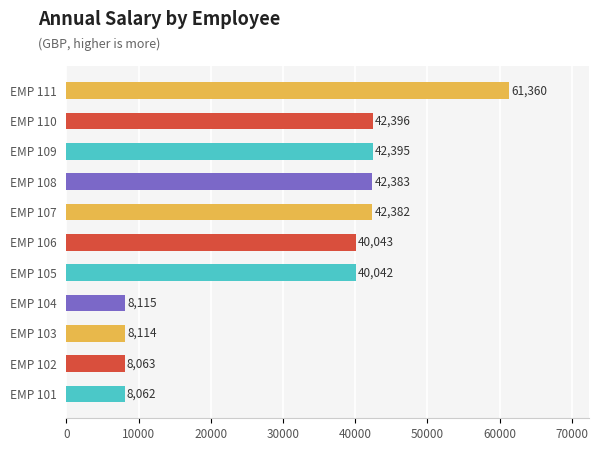

Does the chart contain any negative values?

No